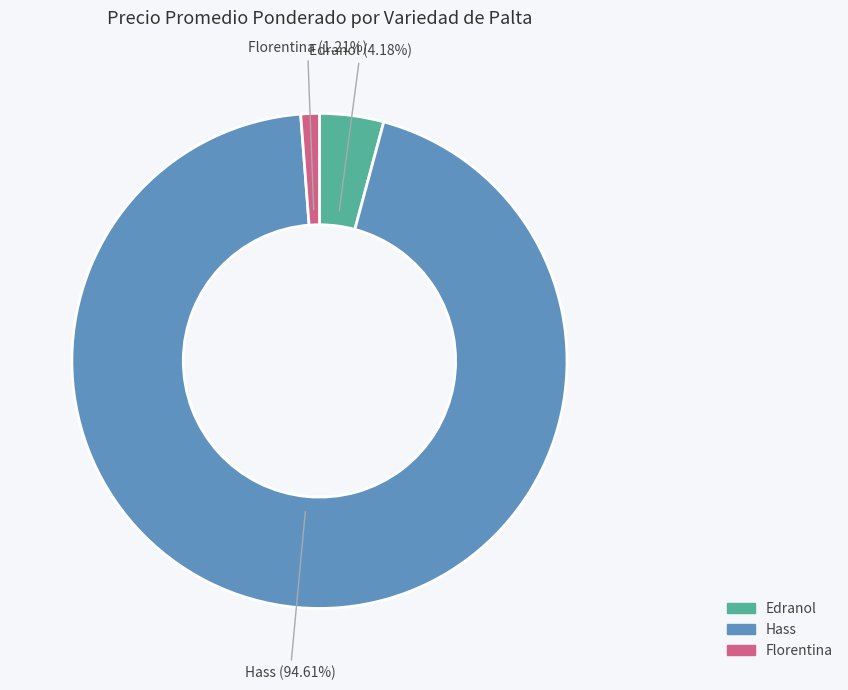

Rank the categories by value from lowest to highest.

Florentina, Edranol, Hass